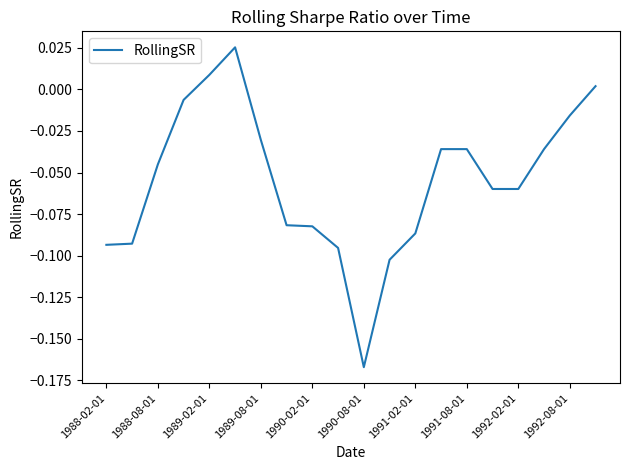

What is the value of the 11th point from the left?

-0.2